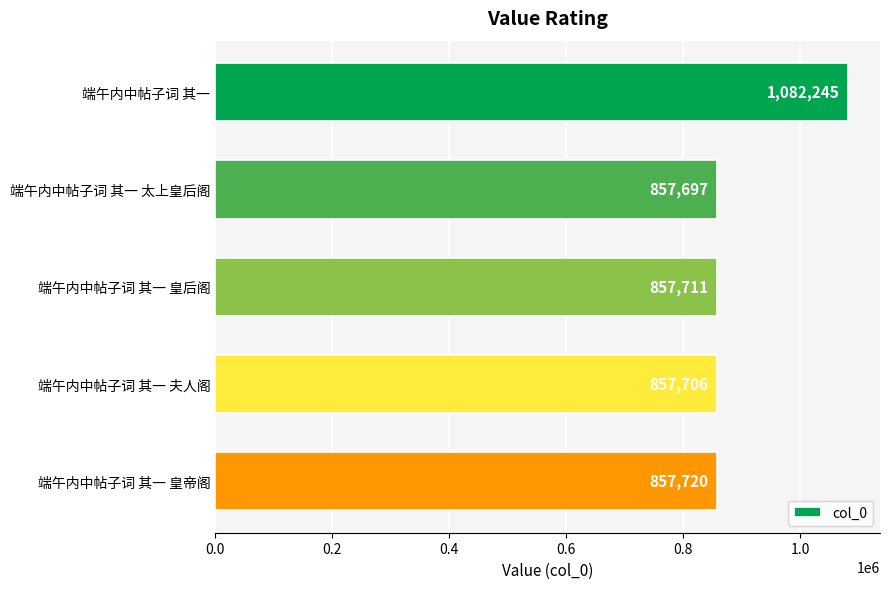

What is the sum of all values?

4513079